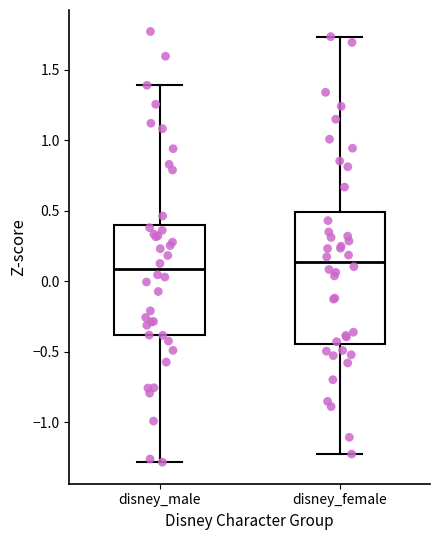

Reading left to right, read every box against the y-axis: the position of its median line, the range the box covers, and the ends of its whiskers. The values are not printed on the chart, so give them approximately, as read against the axis.

disney_male: median 0.10, box -0.40 to 0.40, whiskers -1.30 to 1.40
disney_female: median 0.15, box -0.45 to 0.50, whiskers -1.20 to 1.75